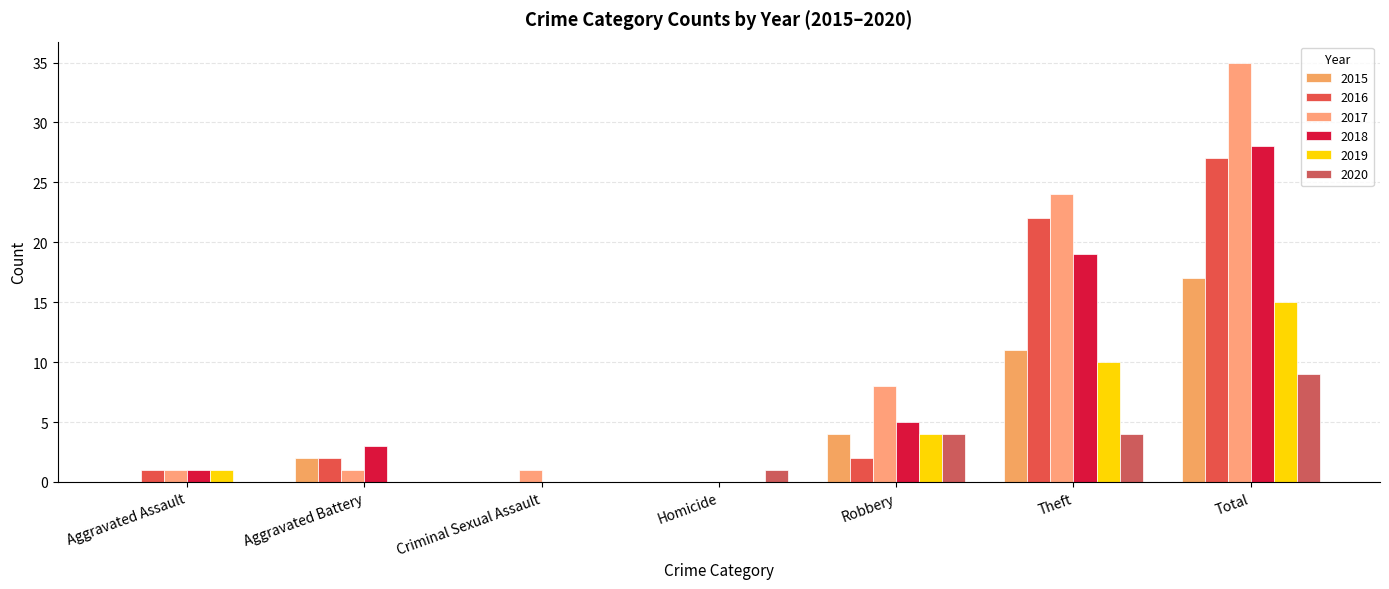

List the labels in order of 2016 value, smallest first.

Criminal Sexual Assault, Homicide, Aggravated Assault, Aggravated Battery, Robbery, Theft, Total